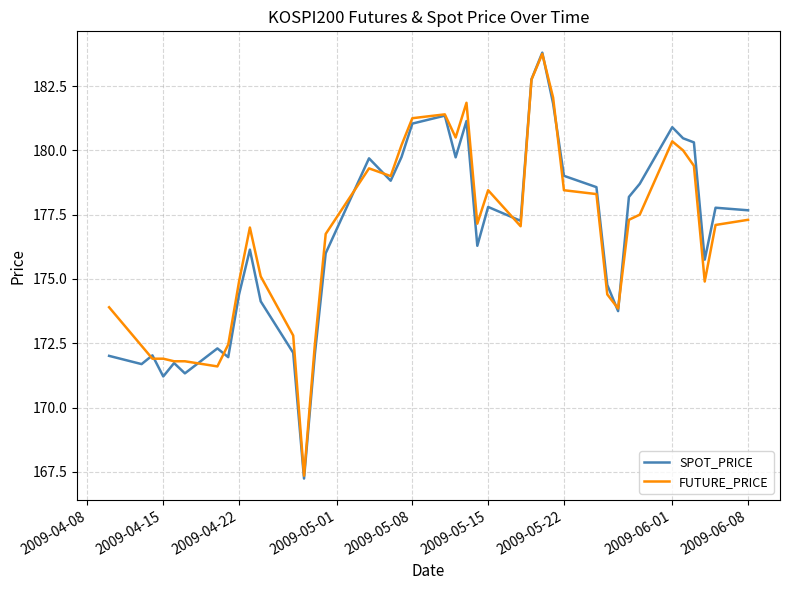

At how many categories does at least one series exceed 174?

28